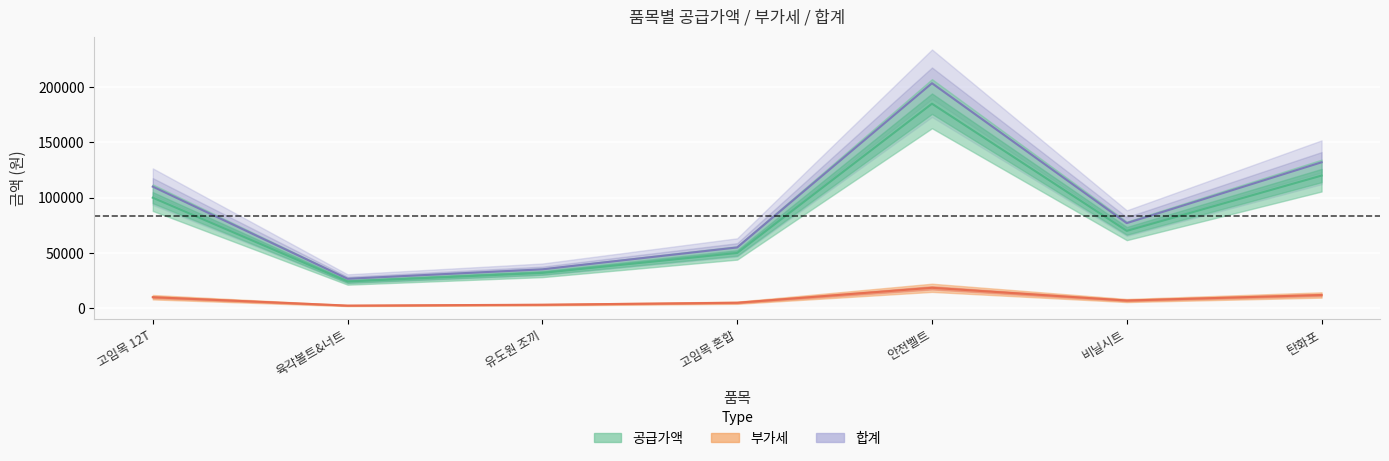

What is the total value across all series at 탄화포?

264000